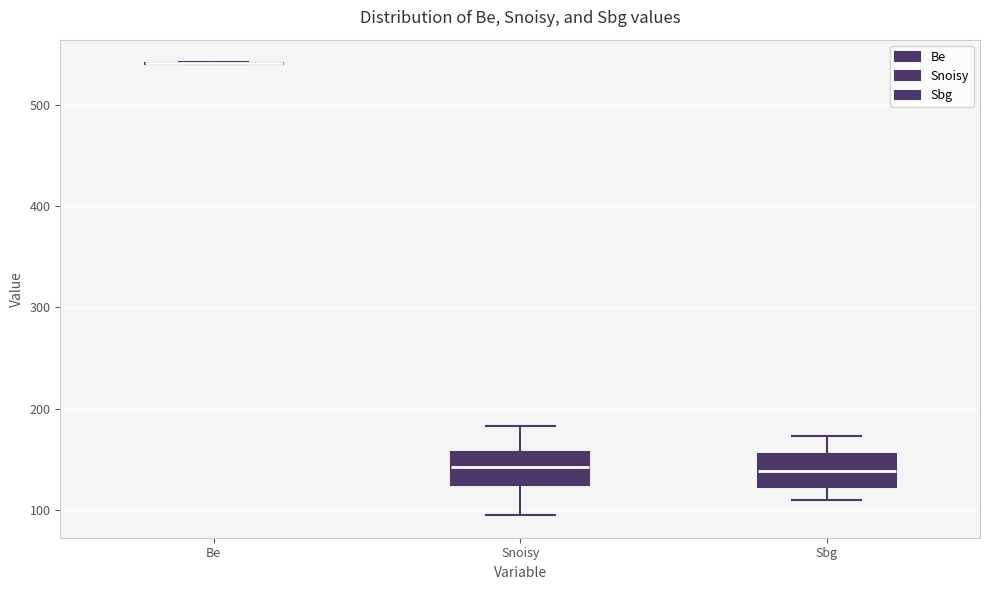

Where is the lower edge of the box for Snoisy on the y-axis? The values are not printed on the chart, so give them approximately, as read against the axis.

130